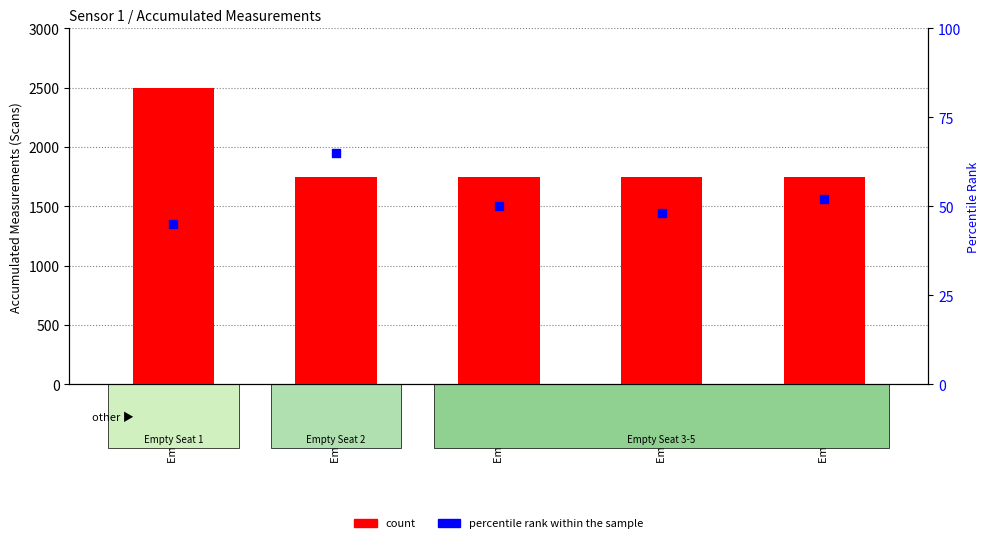

What is the total value across all series at Empty Seat 2?

1815